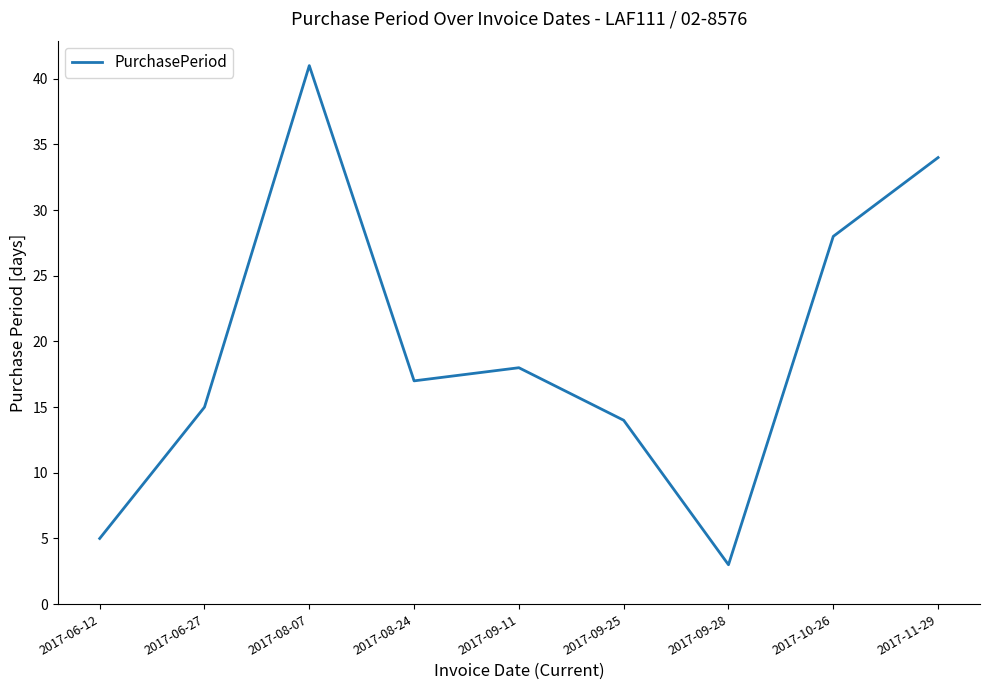

How many lines are shown in the chart?

1